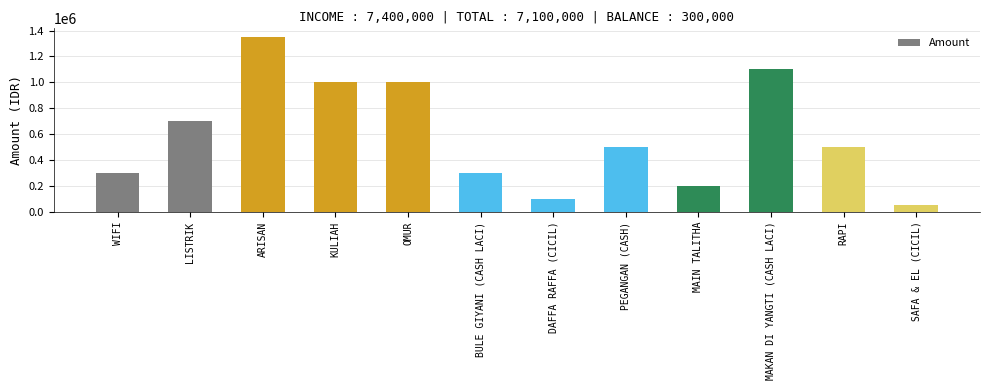

What is the difference between the second highest and second lowest values?

1000000